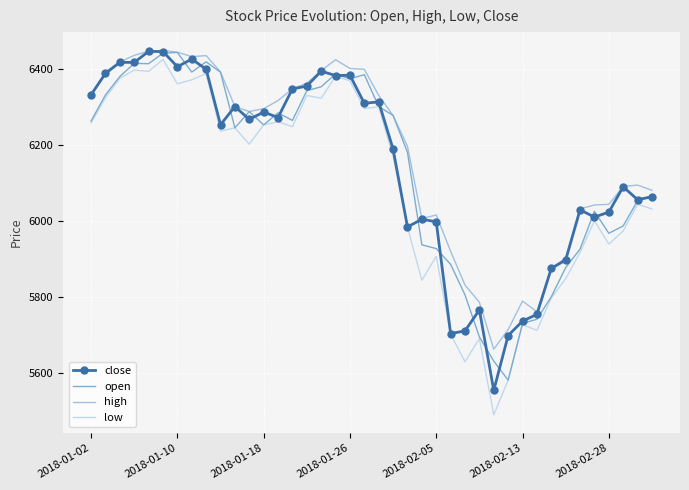

What is the highest value of the close series?

6446.2